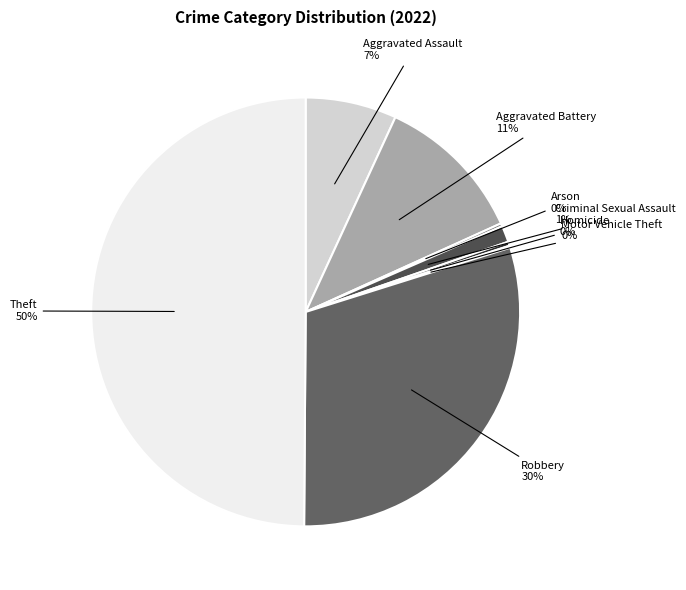

Combined, do Homicide and Aggravated Assault account for over 50%?

No